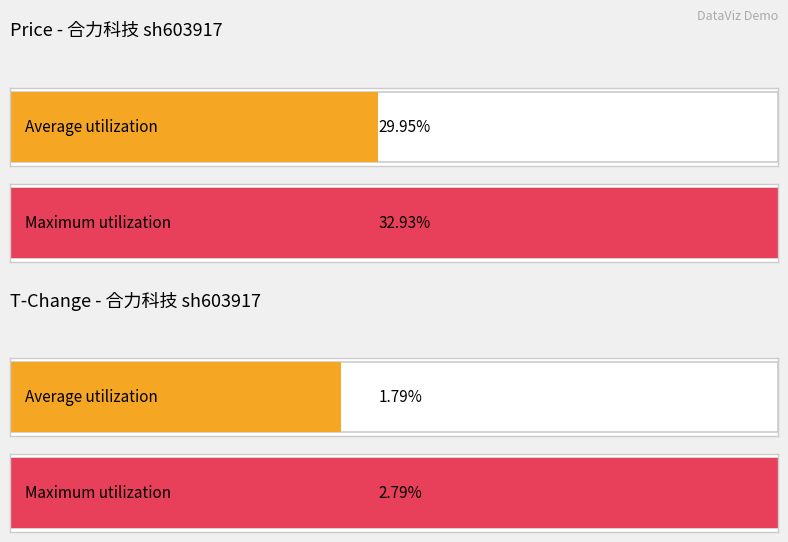

Is it true that t_change equals 1.2 at 2022-11-14?

True